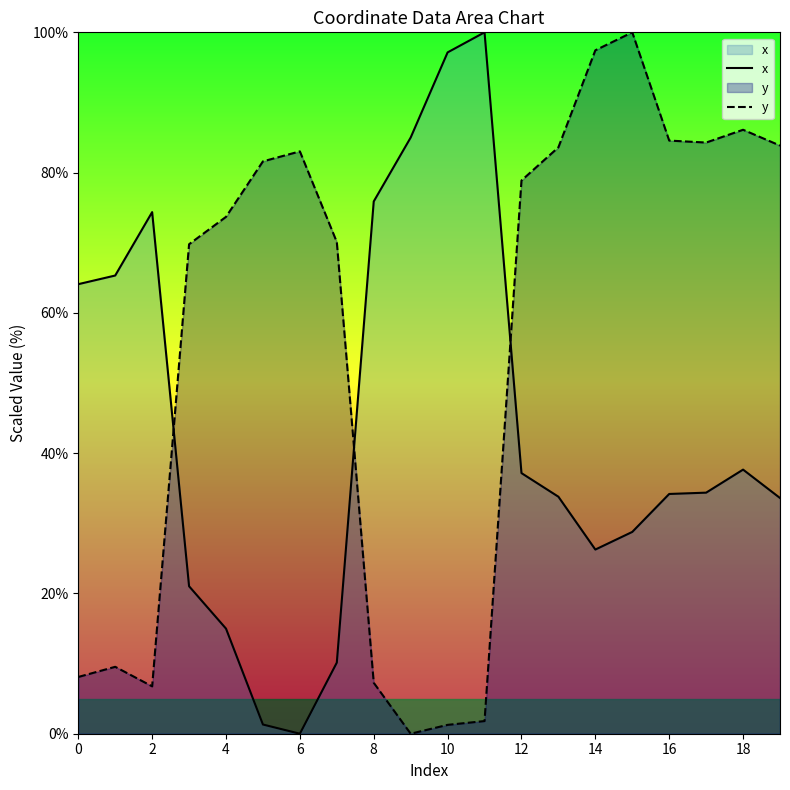

What is the difference between the maximum and minimum values in the x series?

100.0